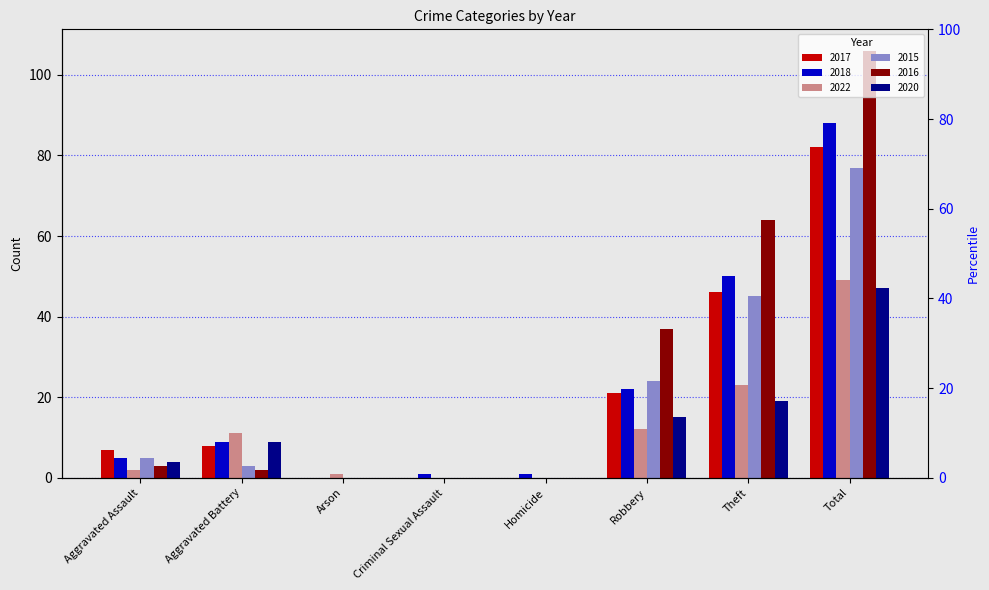

What is the difference between the maximum and minimum values in the 2022 series?

49